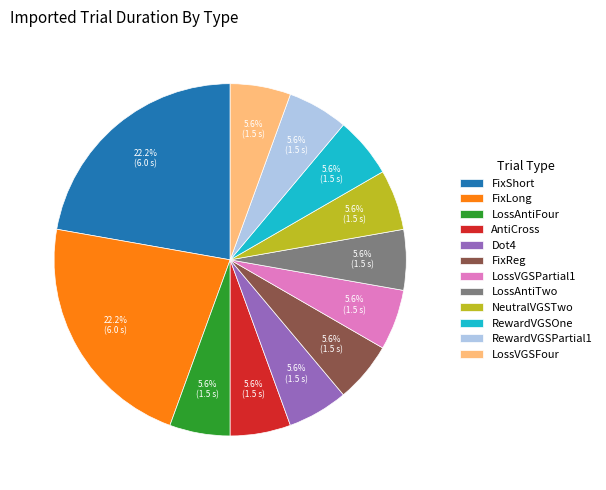

To the nearest percent, what is the difference between the largest and smallest slice percentages?

17%